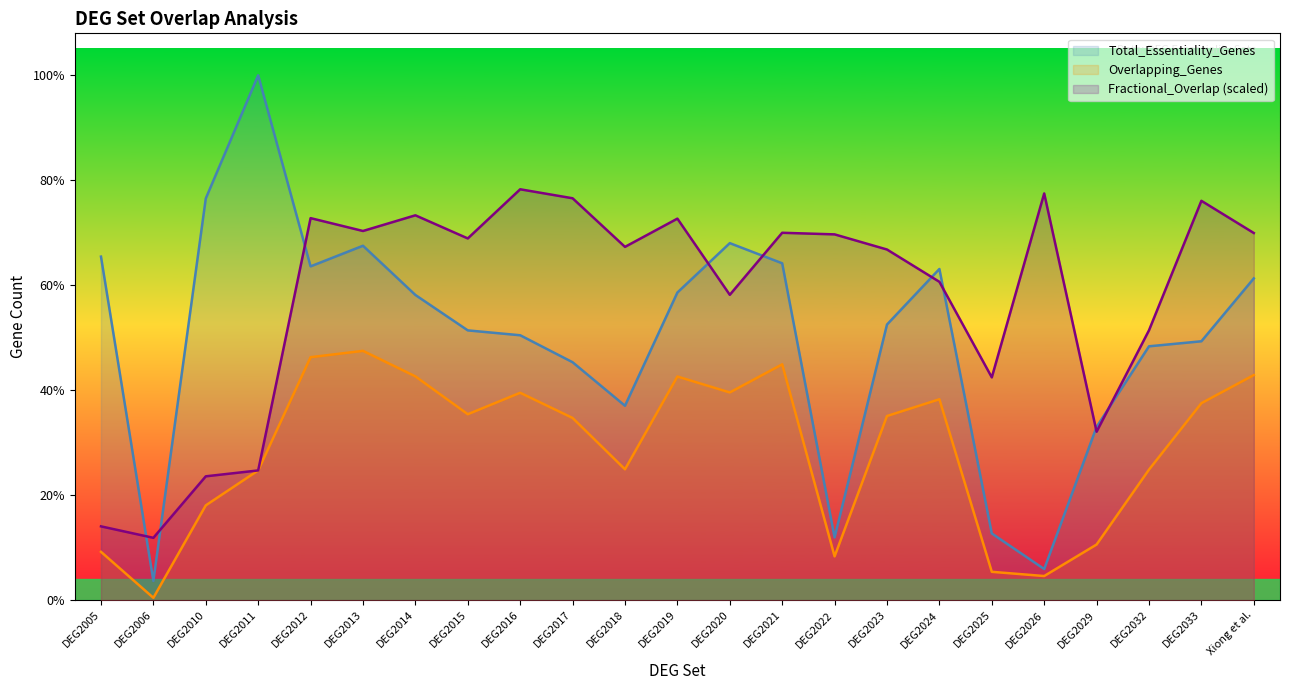

True or false: Fractional_Overlap and Overlapping_Genes intersect in this chart.

False